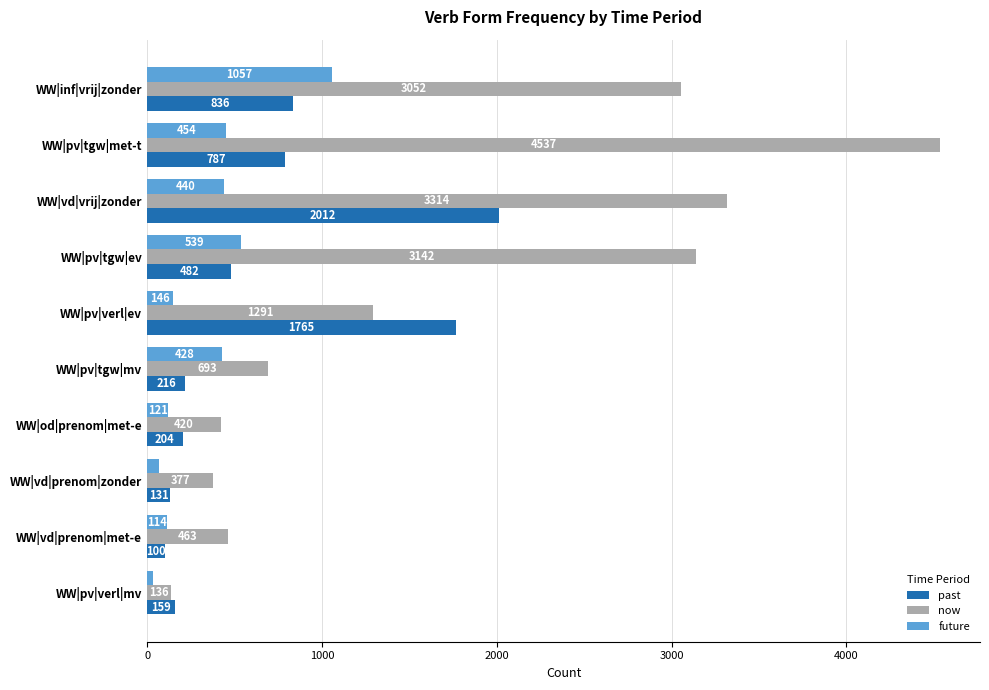

List the series in order of their overall mean, highest first.

now, past, future